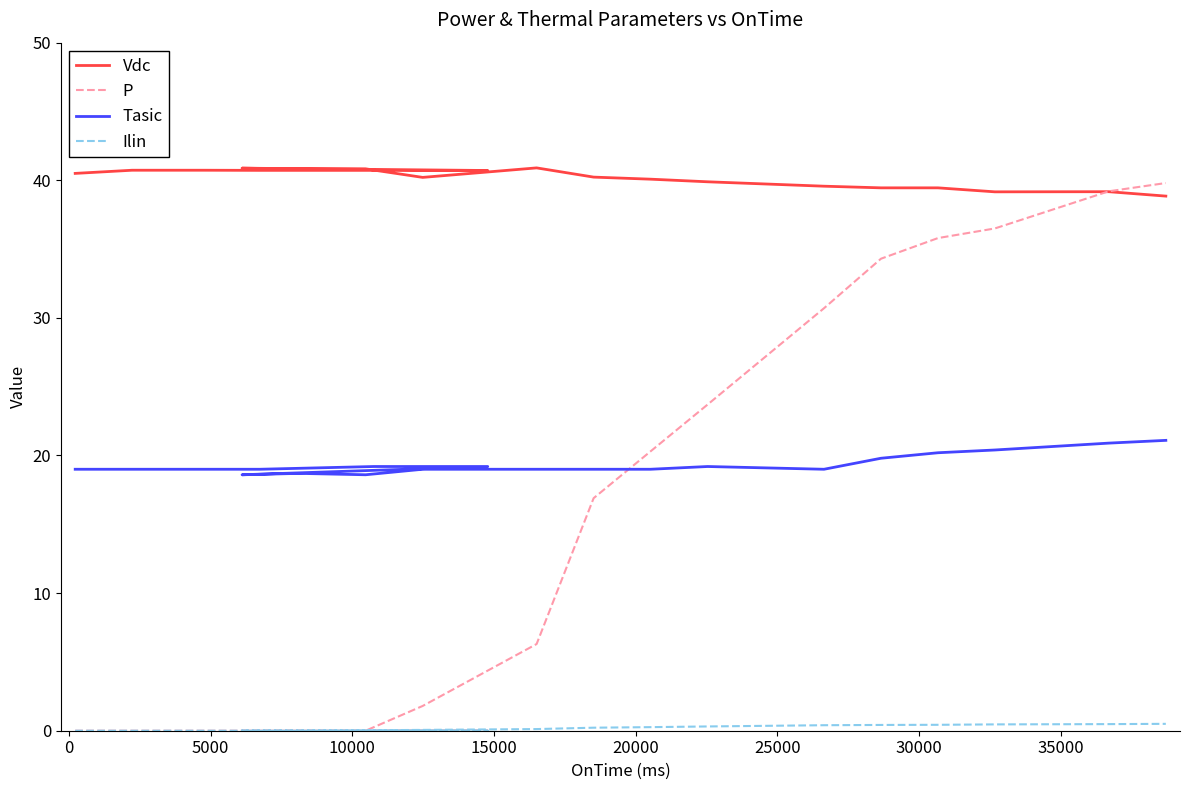

Is the value of Tasic at 16 greater than the value of Vdc at 30000?

No